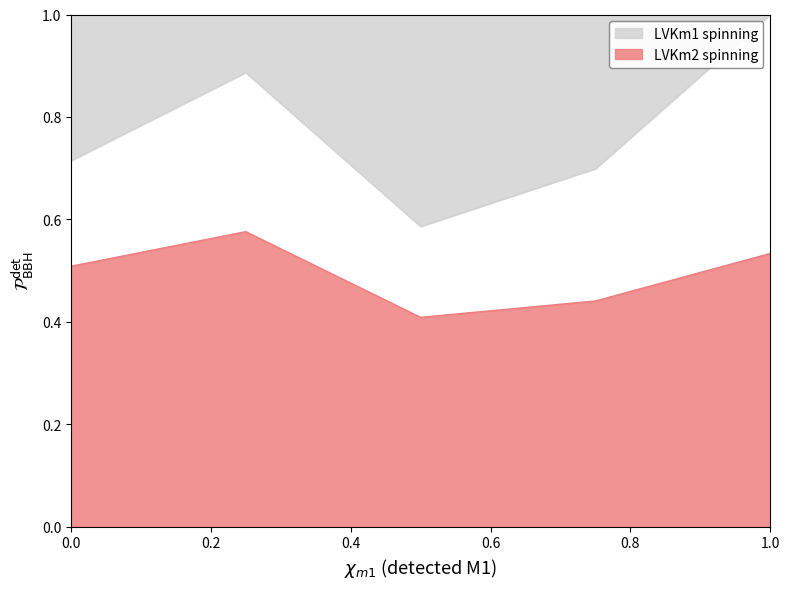

At which category is the sum across all series the highest?

1.0